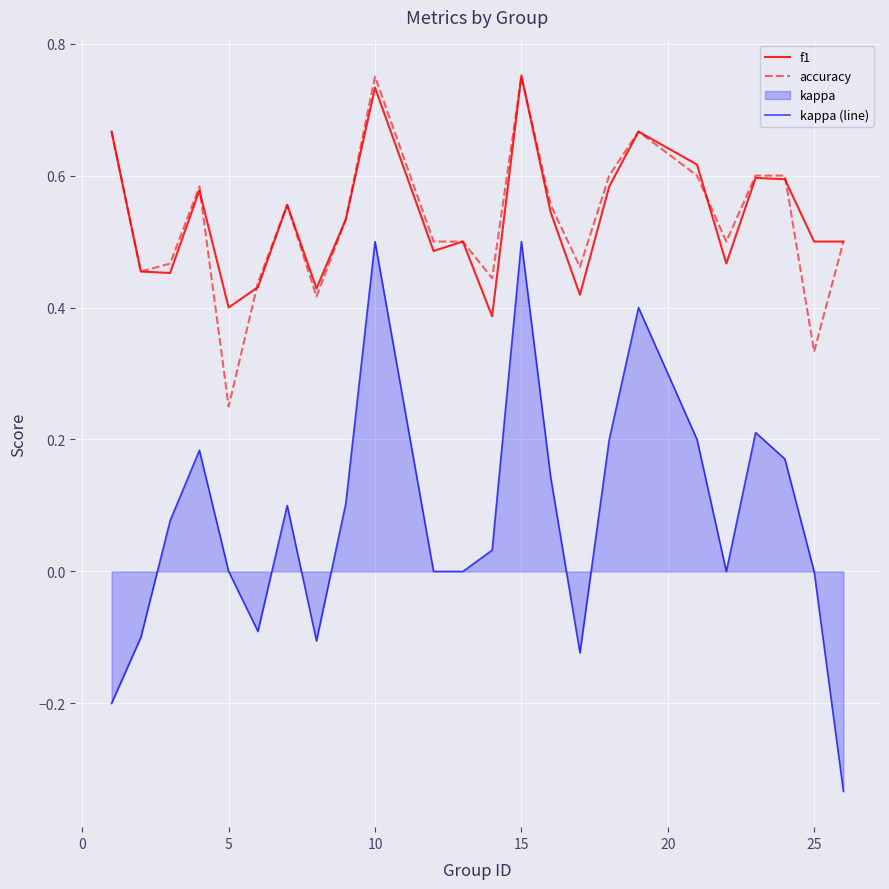

At how many categories does at least one series exceed 0?

24